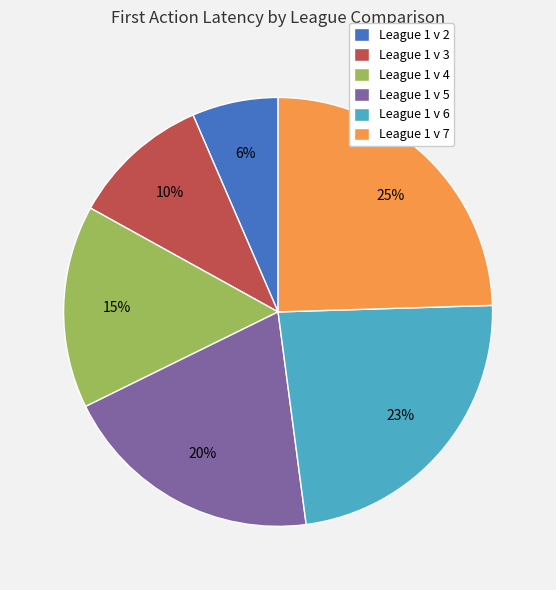

What is the largest slice in the pie chart?

League 1 v 7